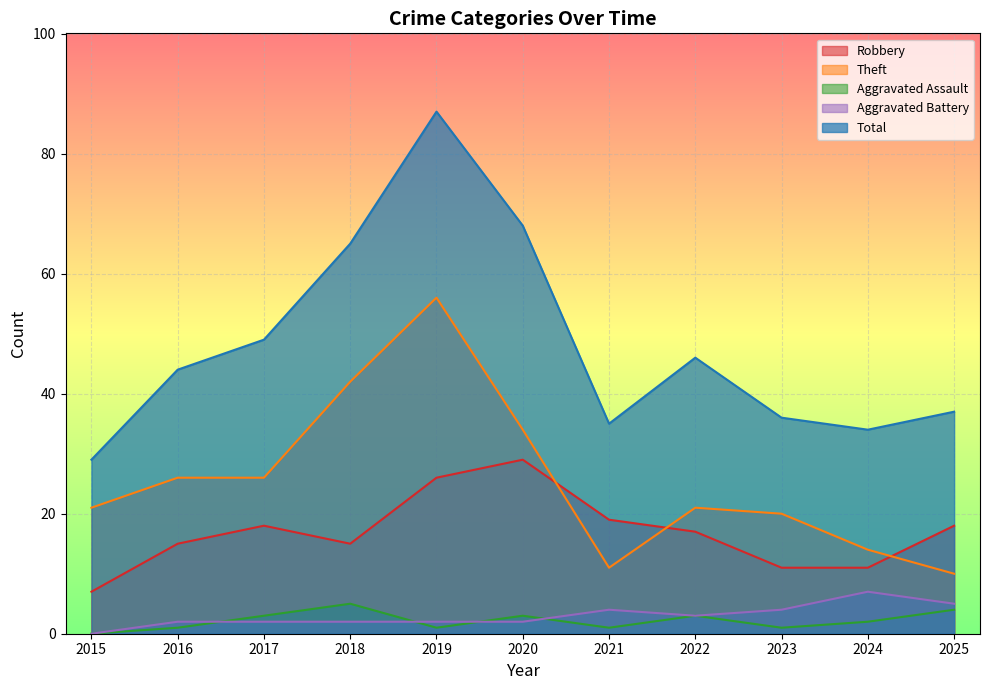

What is the total value across all series at 2023?

72